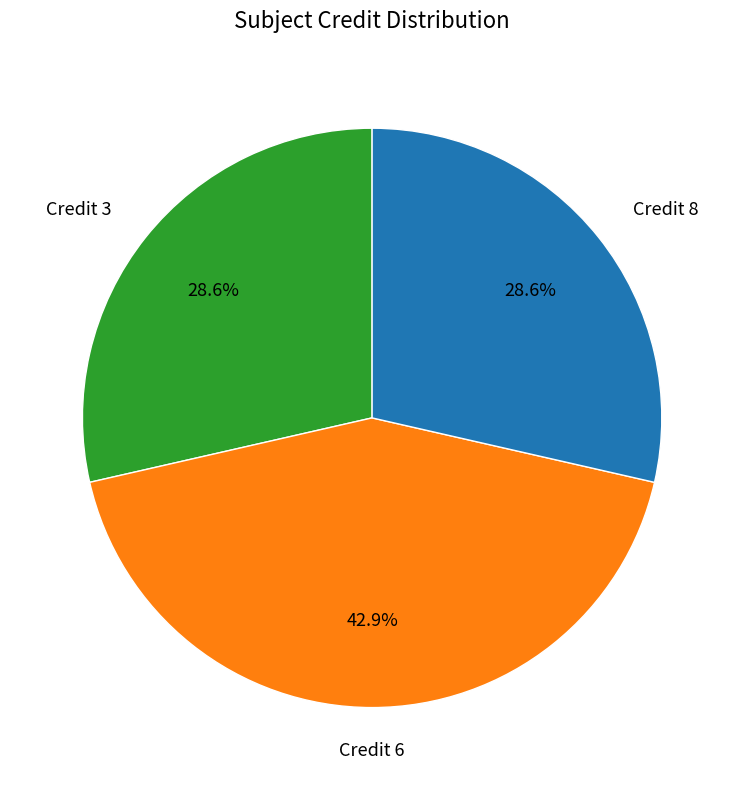

Is there any slice that represents more than half of the pie?

No